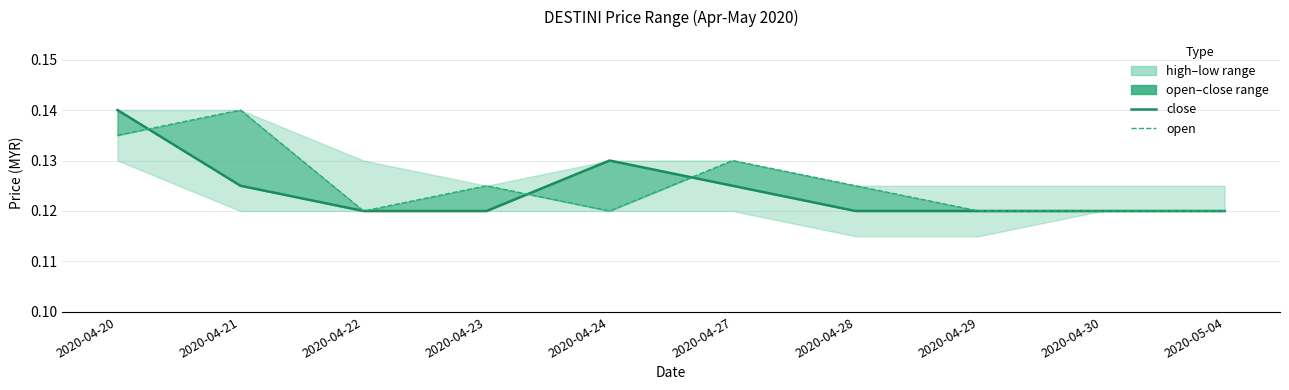

After their last crossing, which series has the higher values: open or low?

open